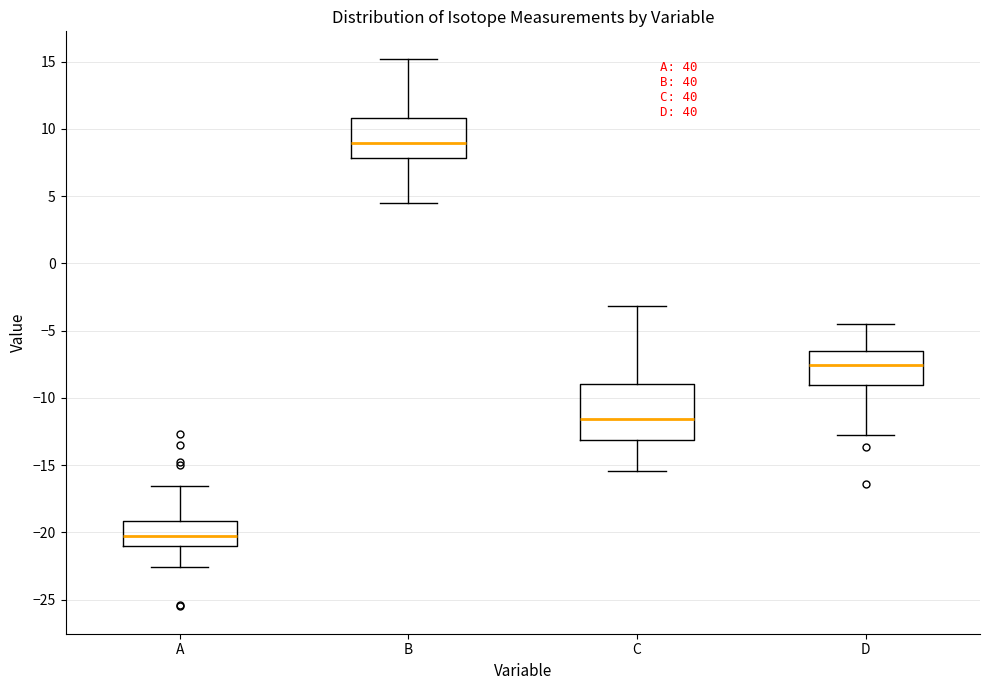

Which box's median line is the lowest?

A